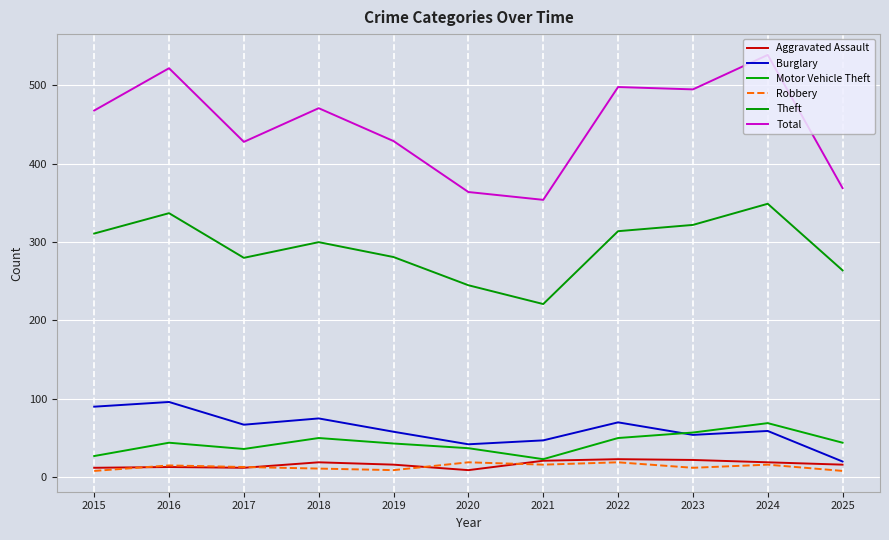

True or false: Aggravated Assault has a value of 6 at 2018.

False